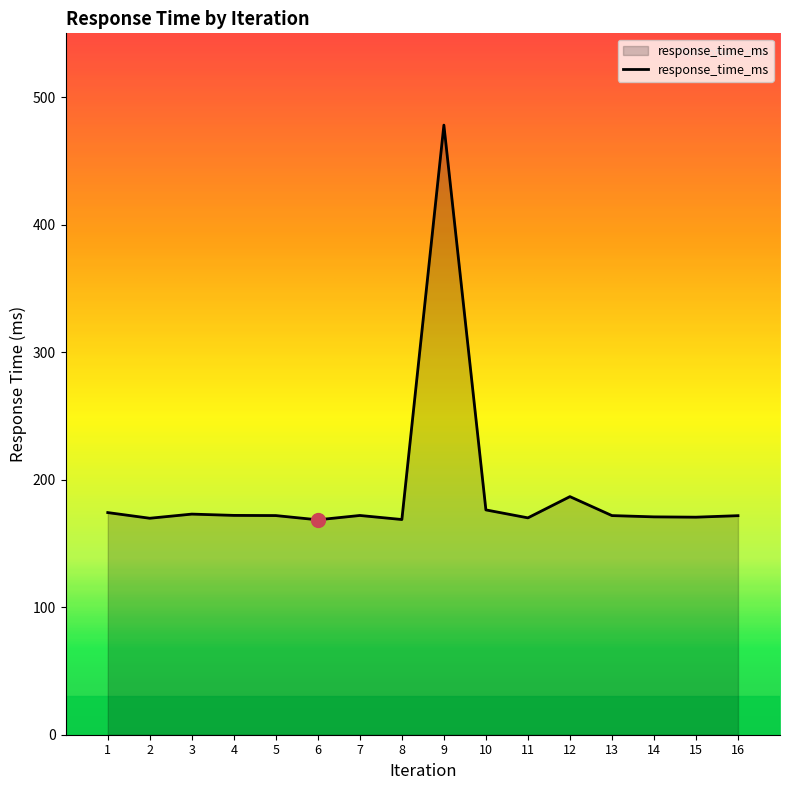

What is the greatest value displayed?

478.0